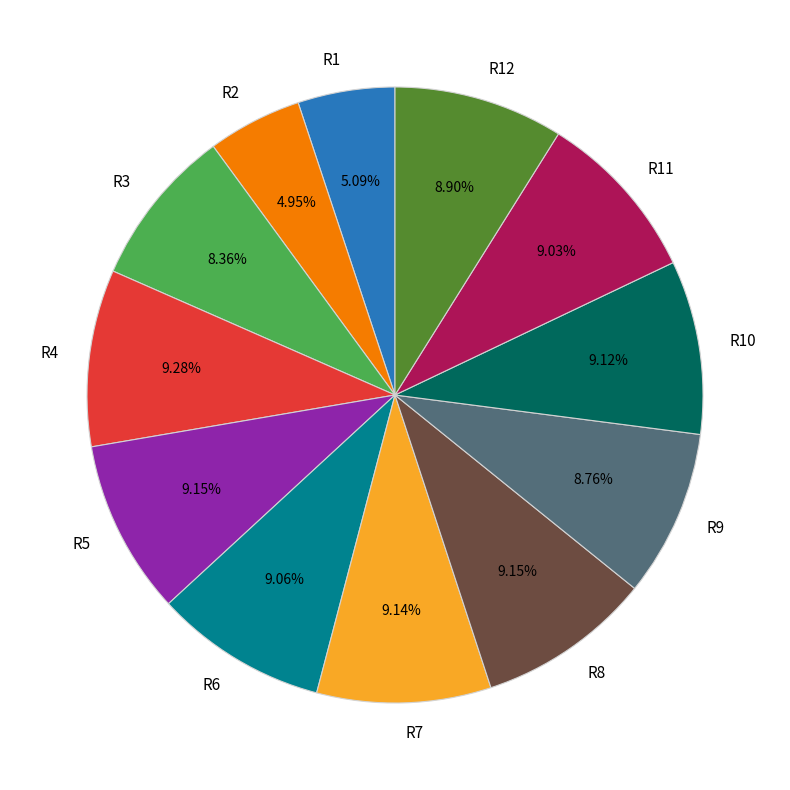

How many slices are in this pie chart?

12